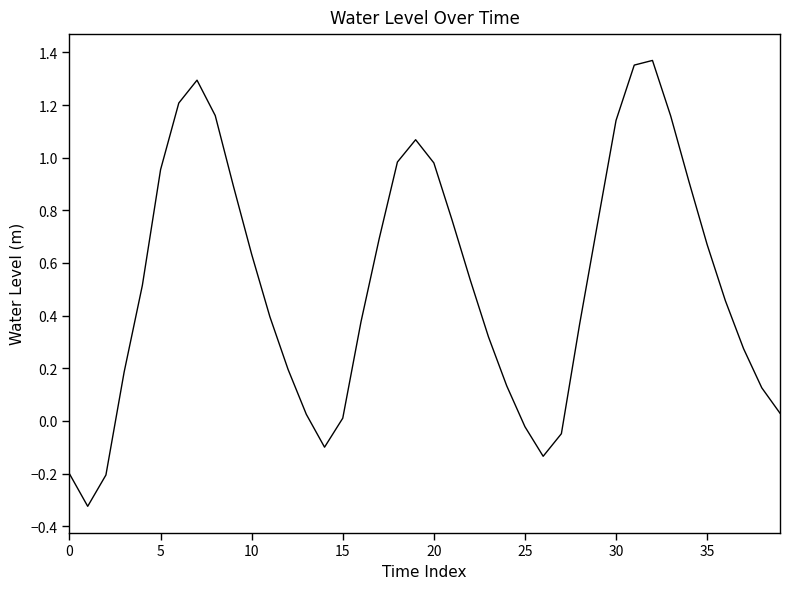

What is the difference between the maximum and minimum values?

1.7